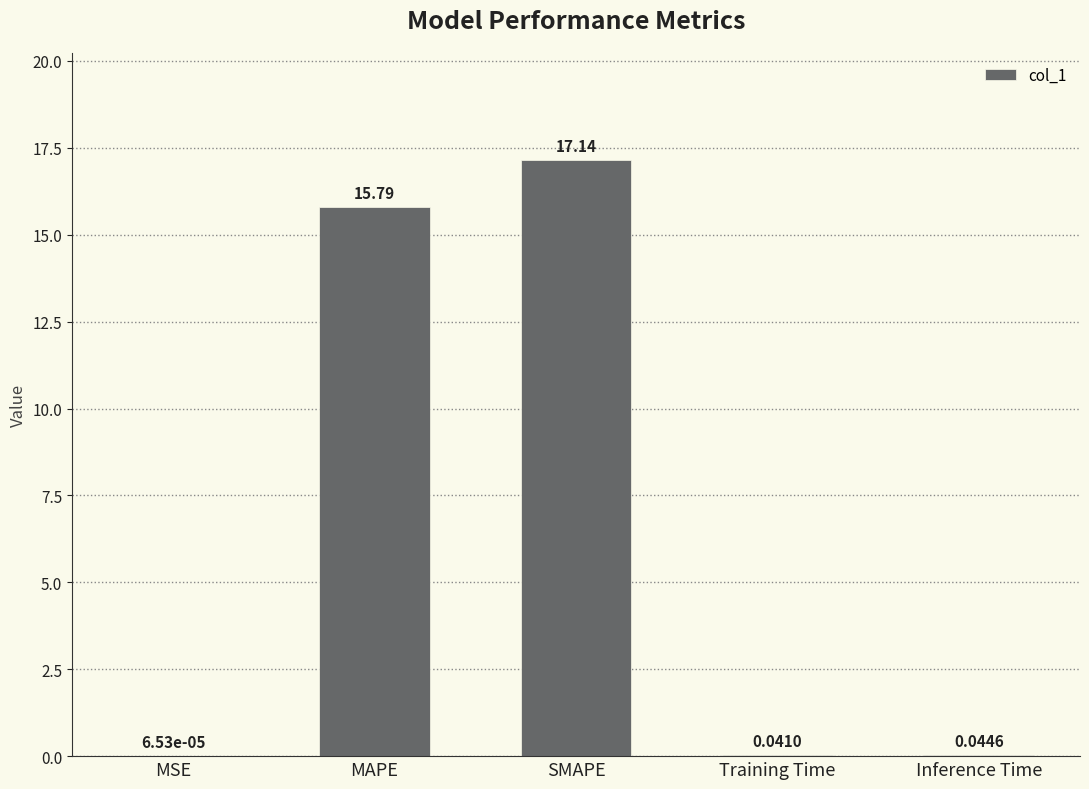

Approximately how many times larger is the value at SMAPE compared to MAPE?

1.1